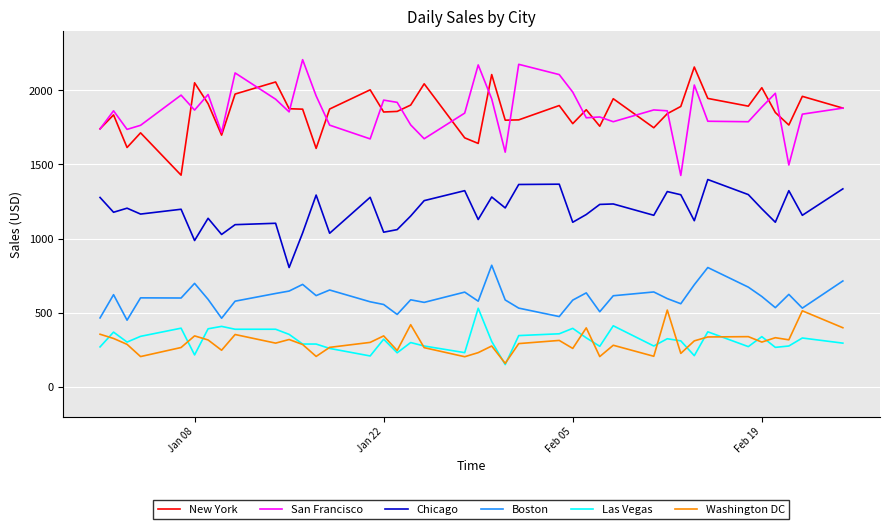

What is the minimum value shown in the chart?

150.6